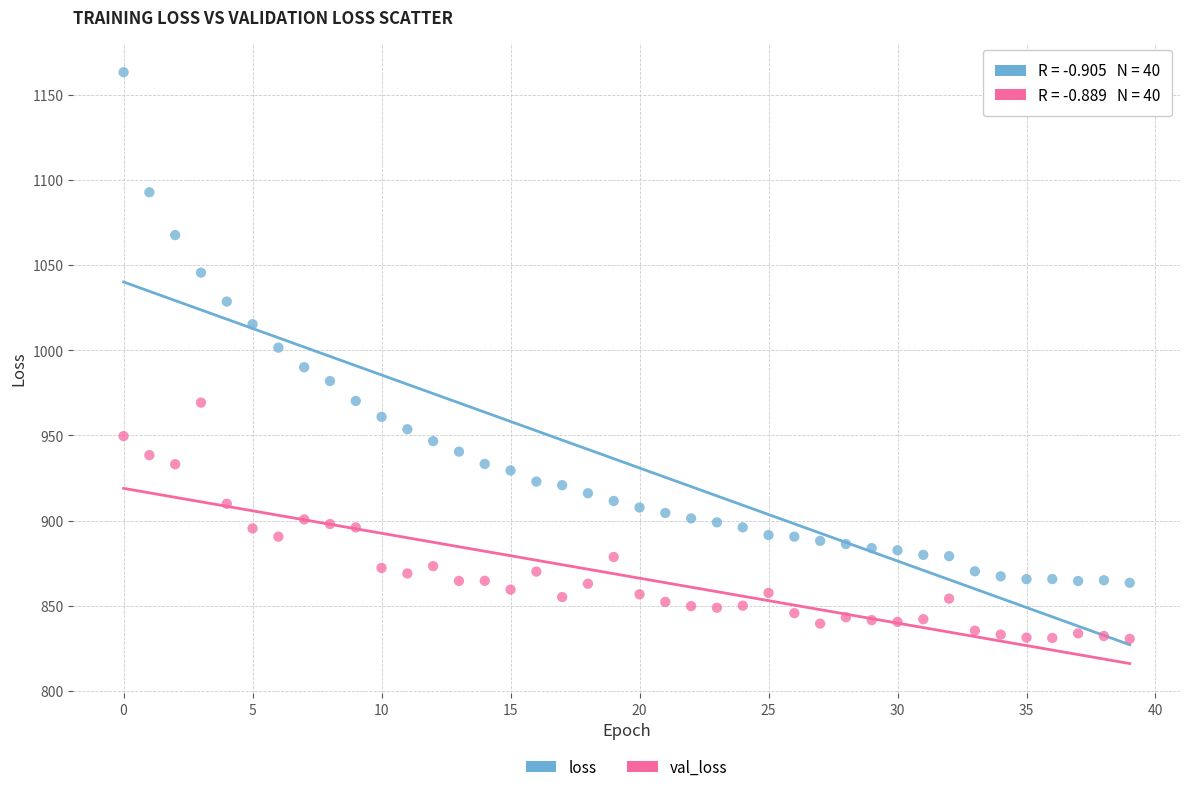

Which series contains the highest Y value?

loss